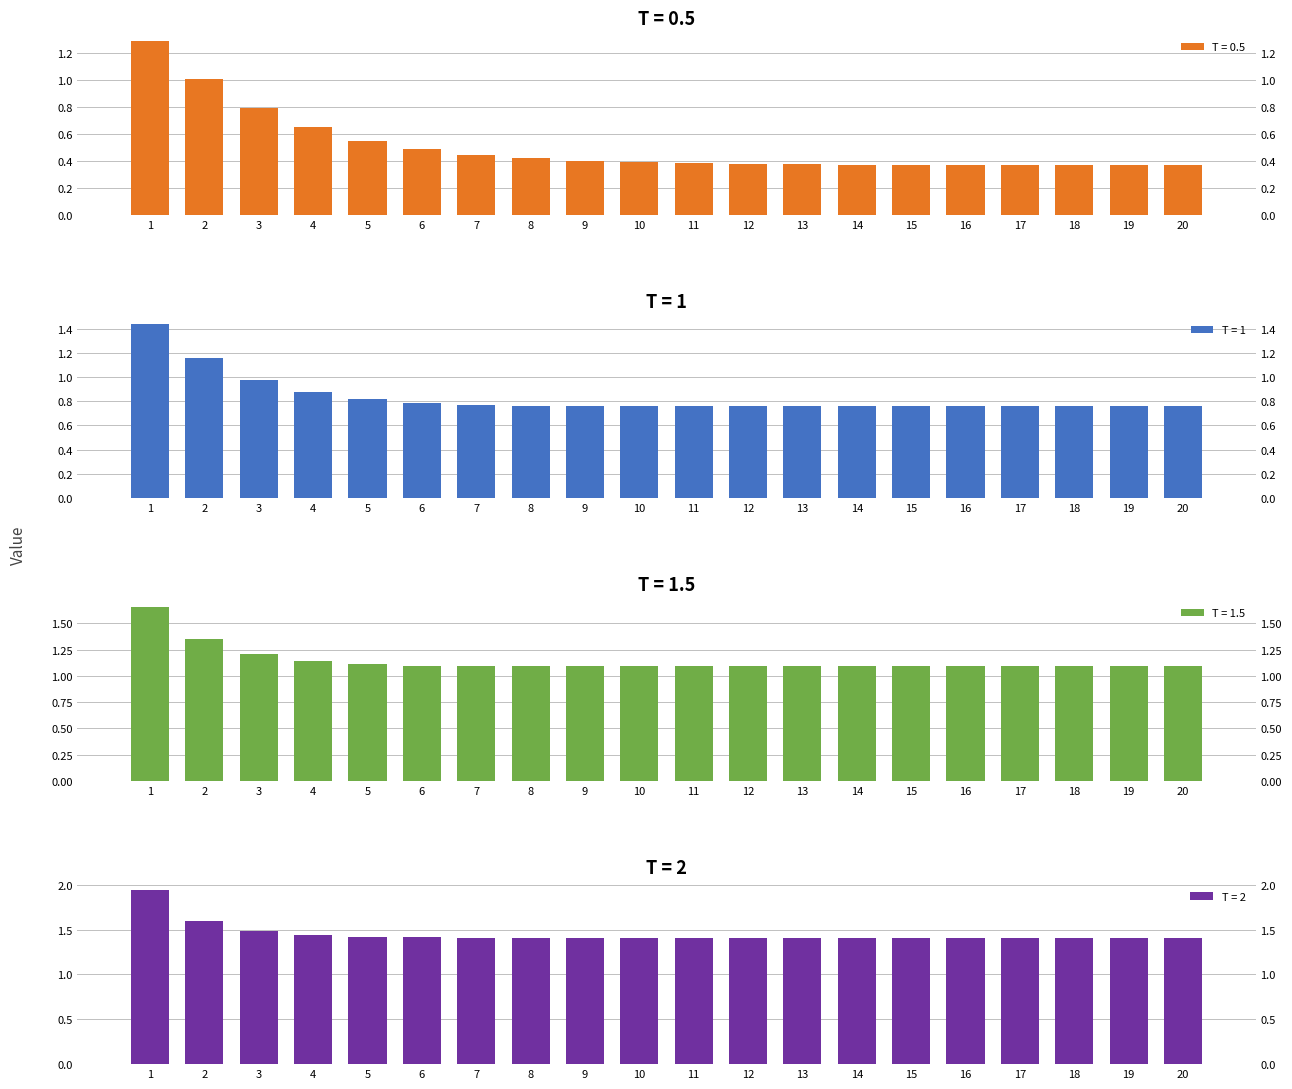

The value of T = 1 at 1 is 1.4. True or false?

True